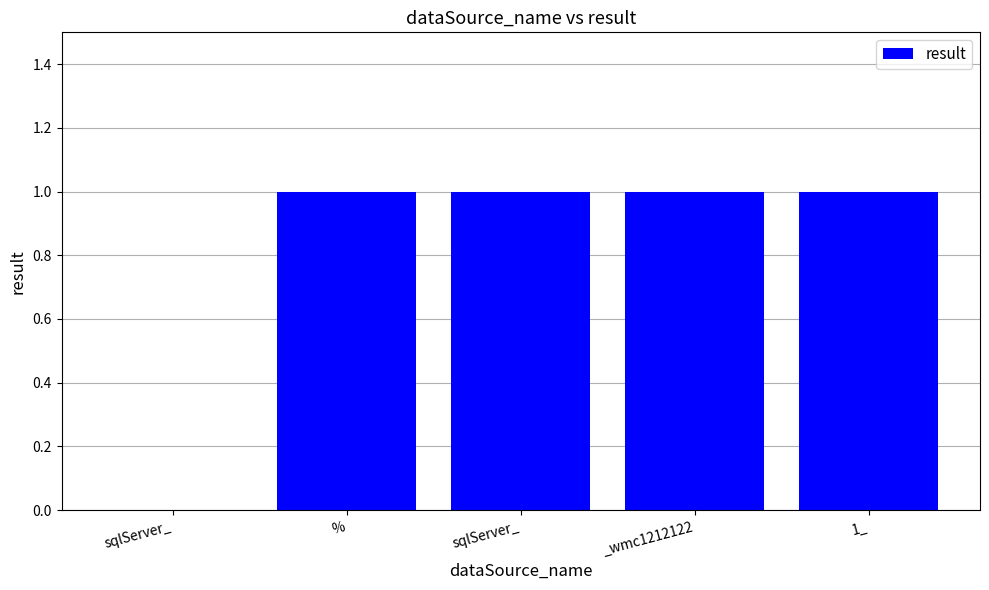

What is the change in value from sqlServer_ to 1_?

+1